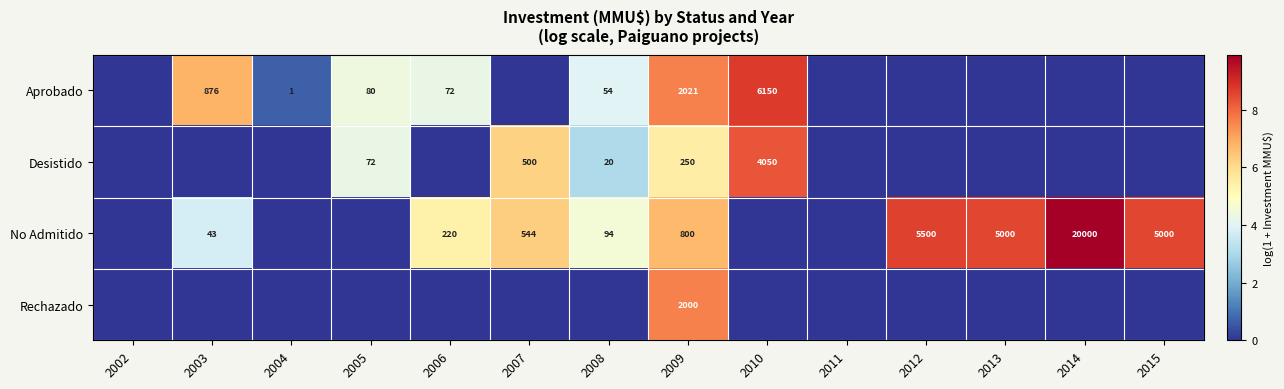

The value of Desistido at 2010 is 4050. True or false?

True